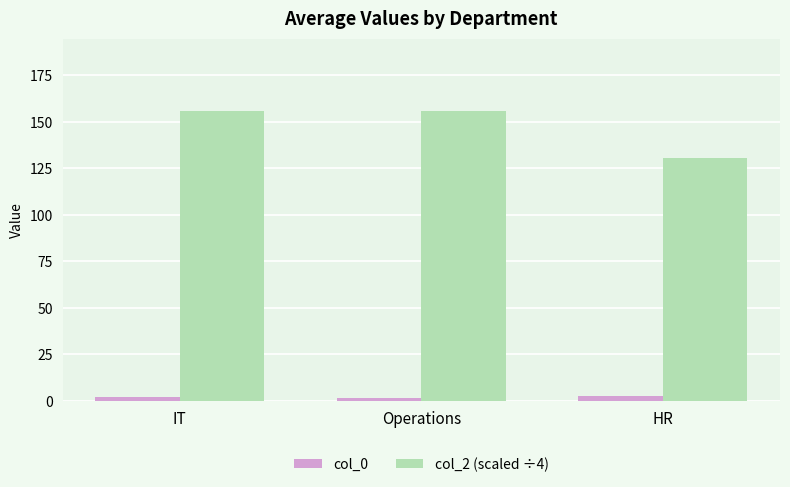

Which series has the largest range (max minus min)?

col_2 (scaled ÷4)